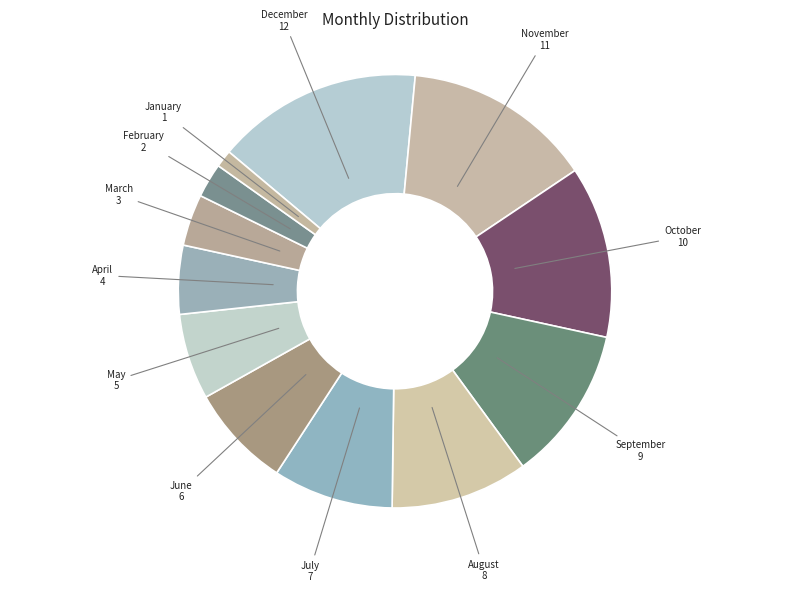

Rank the categories by value from highest to lowest.

December, November, October, September, August, July, June, May, April, March, February, January